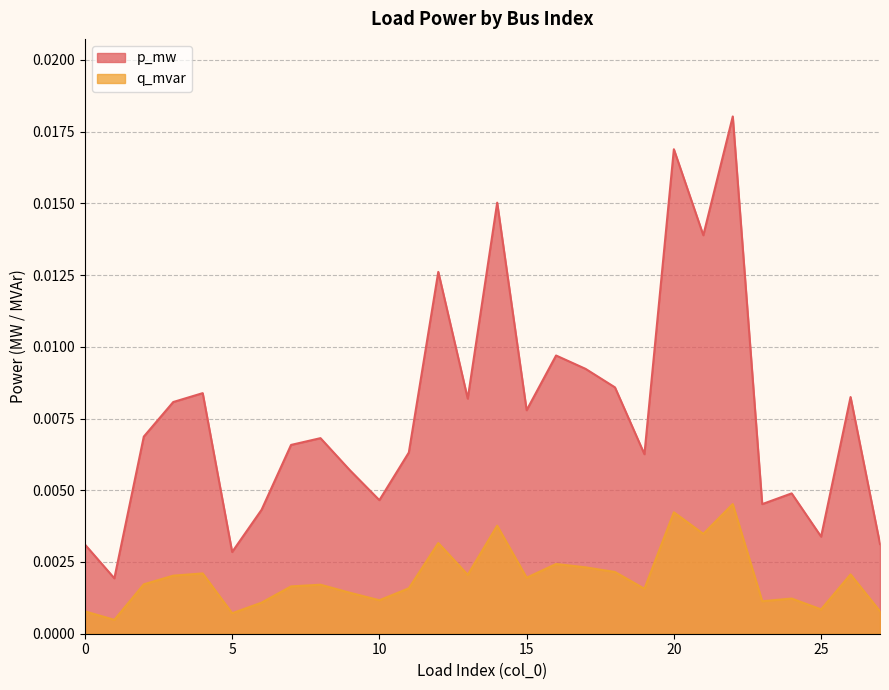

What are all the series names shown in the legend?

p_mw, q_mvar